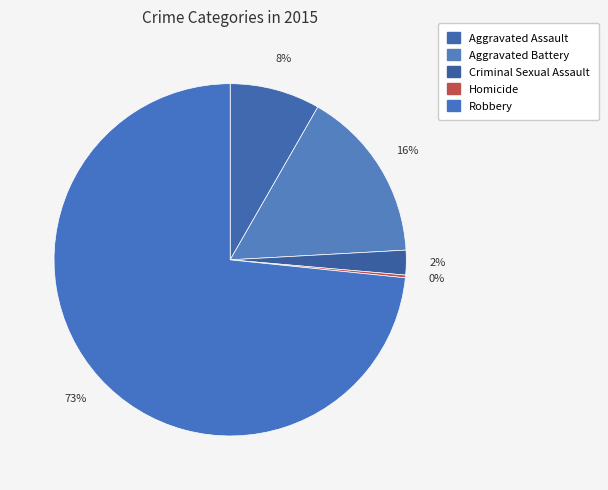

How much of the chart is everything except Homicide?

99.7%